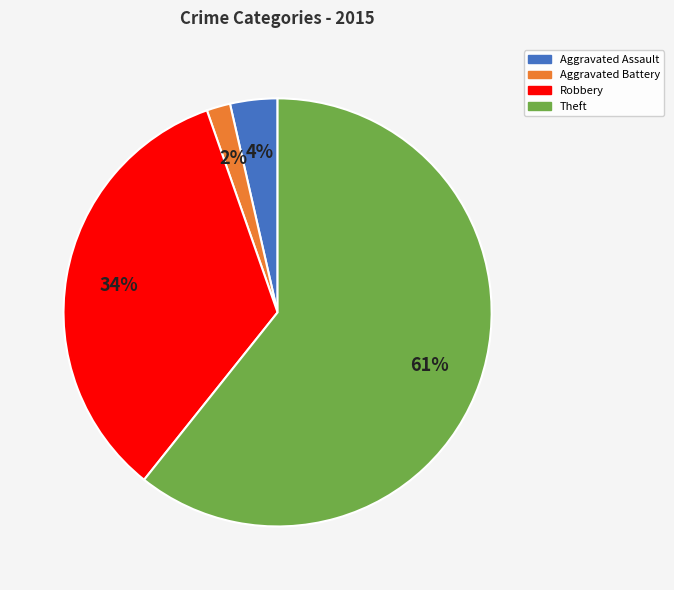

To the nearest percent, what is the combined percentage of Aggravated Battery and Theft?

62%